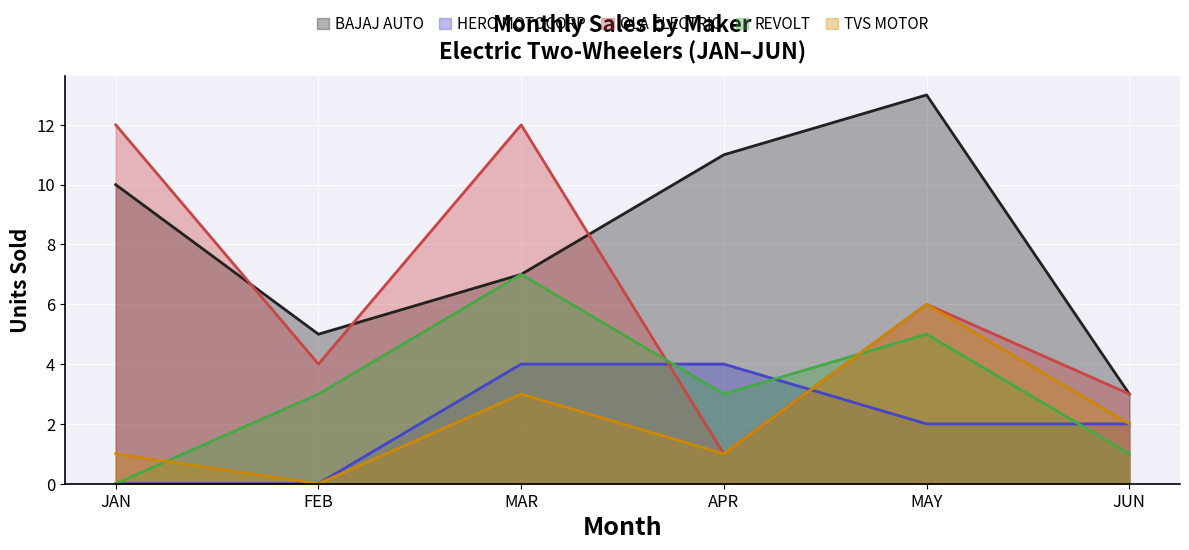

Rank the series at REVOLT INTELLICORP PVT LTD from lowest to highest value.

JAN, JUN, FEB, APR, MAY, MAR